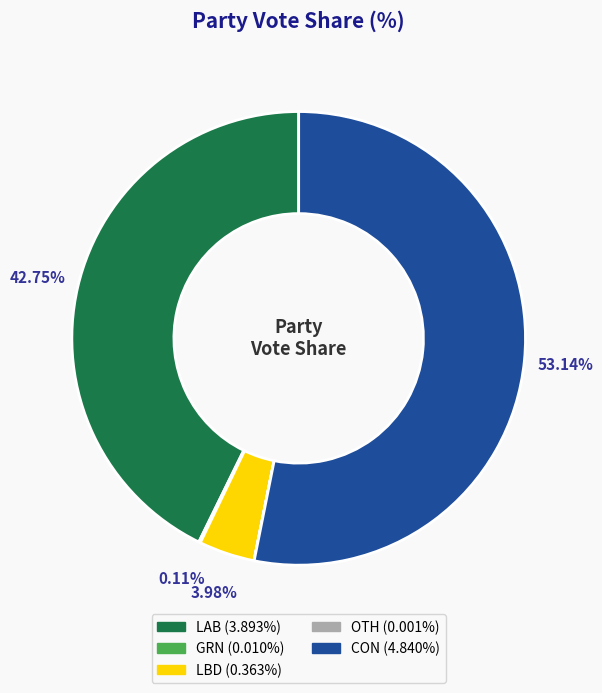

Is there any slice that represents more than half of the pie?

Yes